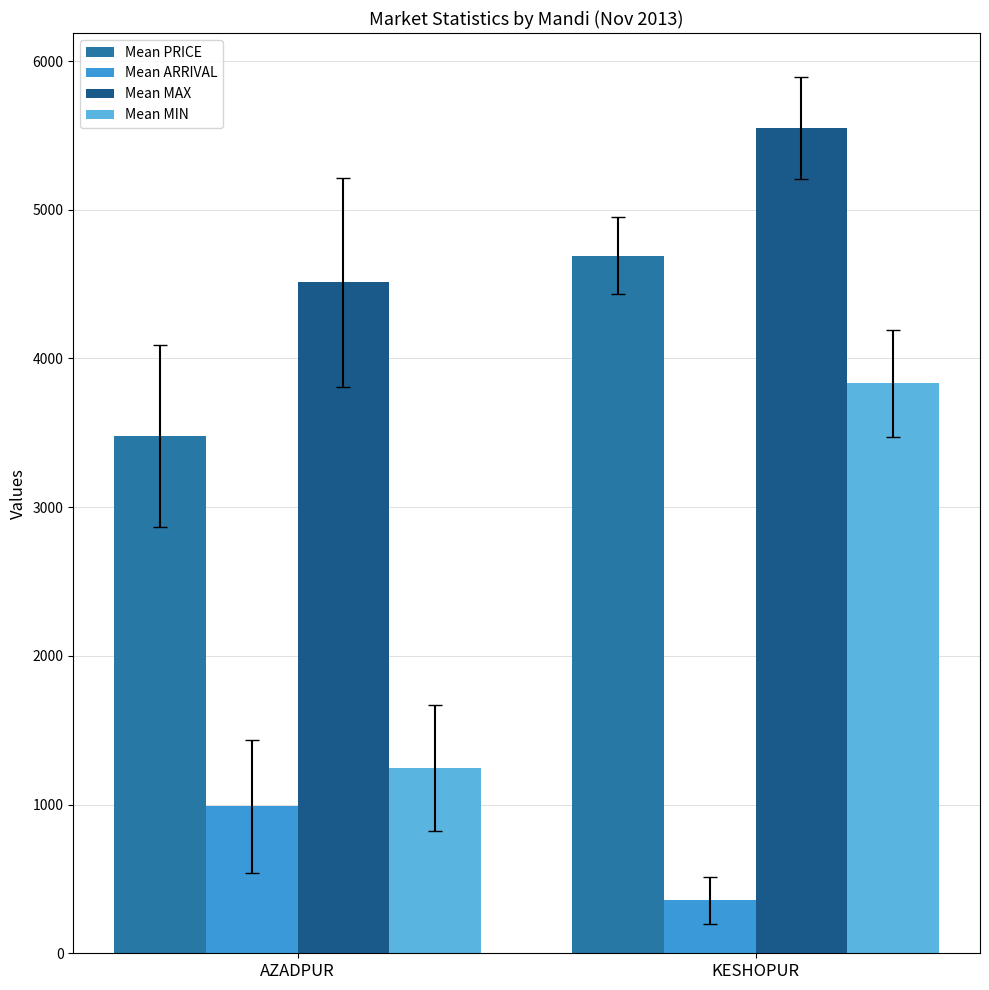

What are all the series names shown in the legend?

Mean PRICE, Mean ARRIVAL, Mean MAX, Mean MIN